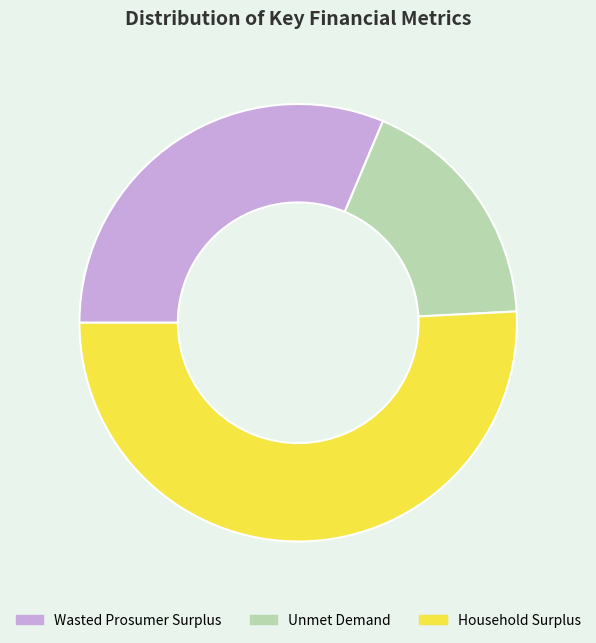

The Unmet Demand slice represents 13% of the pie. True or false?

False